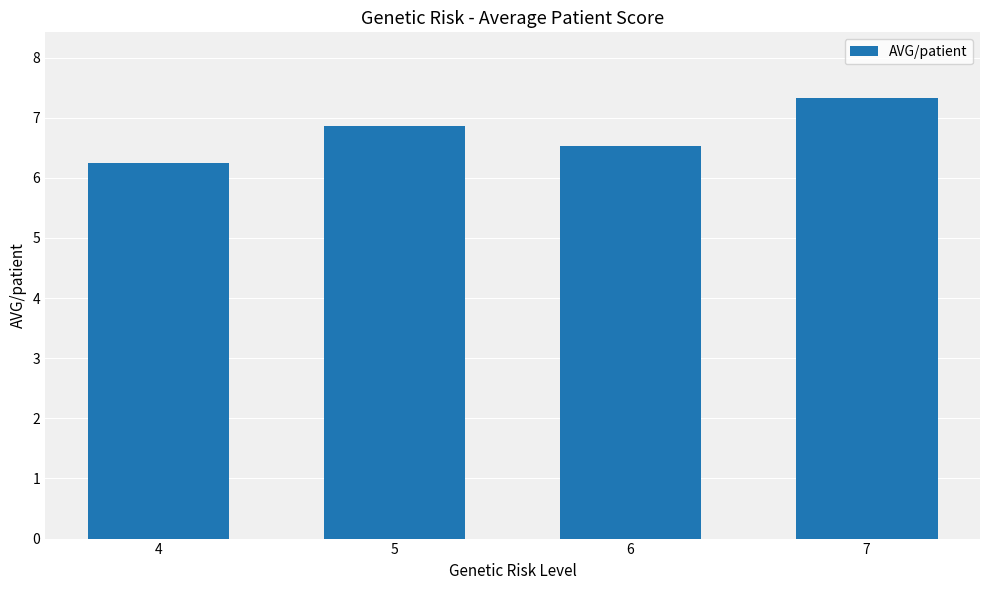

Is it true that the value at 5 is 6.9?

True